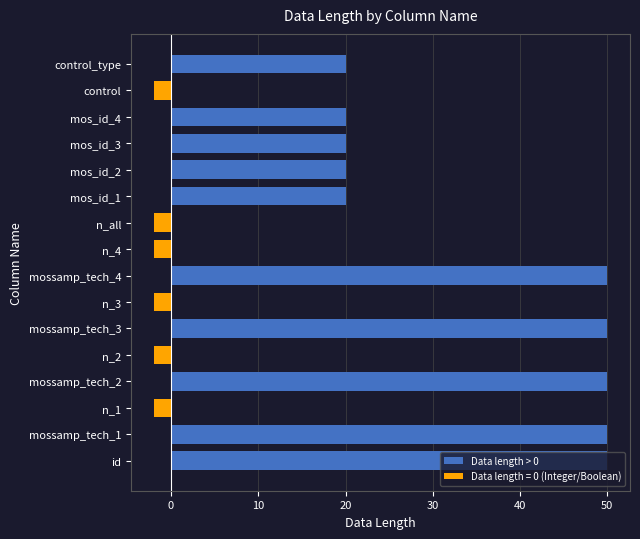

What is the difference between the Data length > 0 values at mos_id_2 and mossamp_tech_2?

30